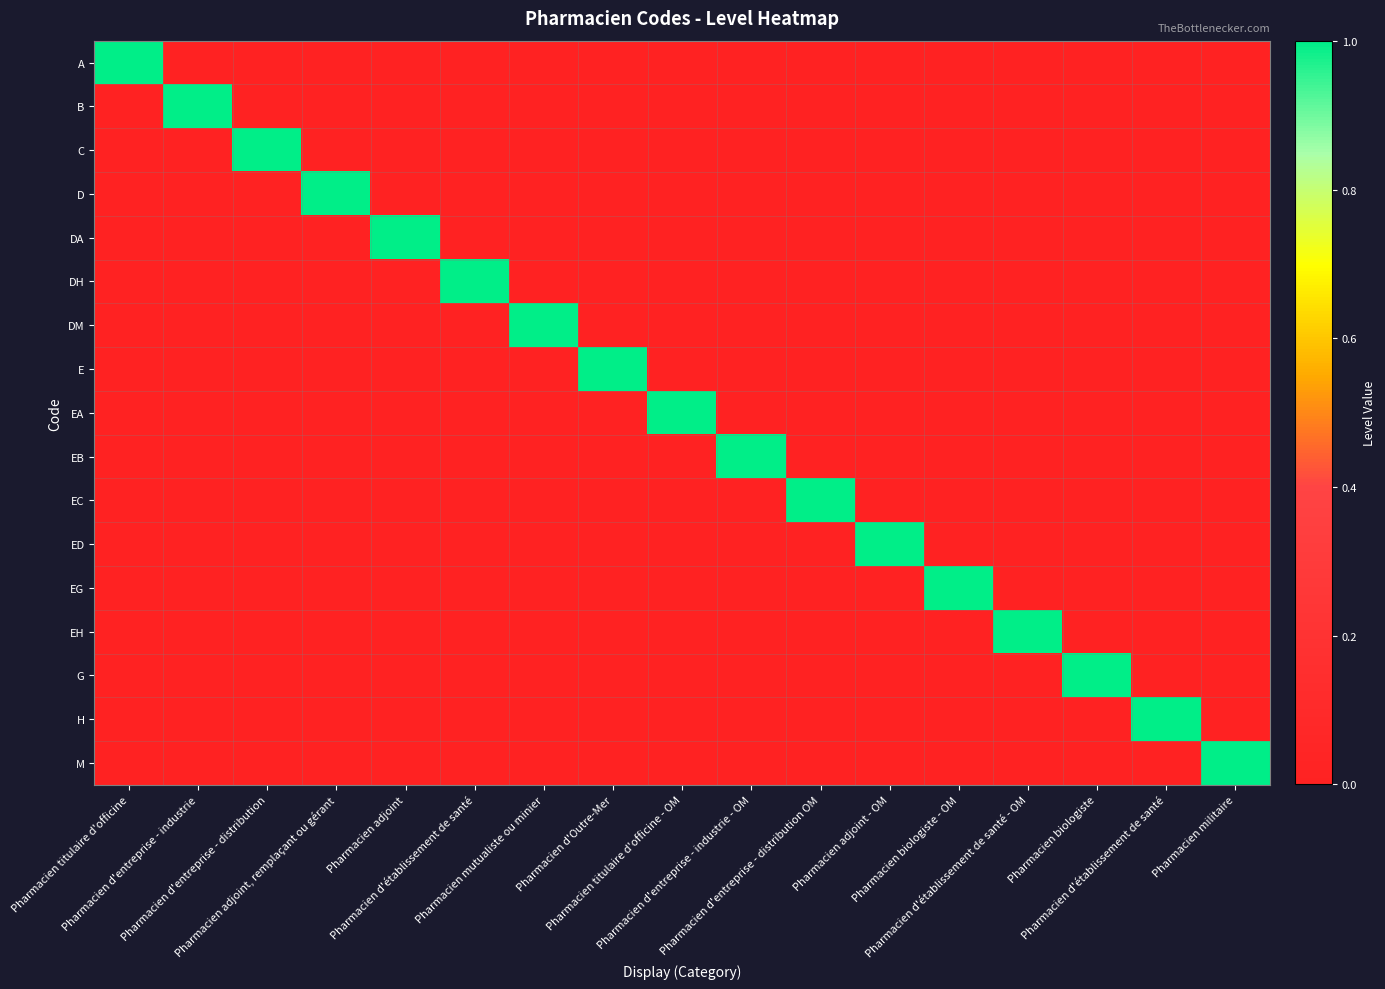

Rank the series by their maximum value, from lowest to highest.

A, B, C, D, DA, DH, DM, E, EA, EB, EC, ED, EG, EH, G, H, M